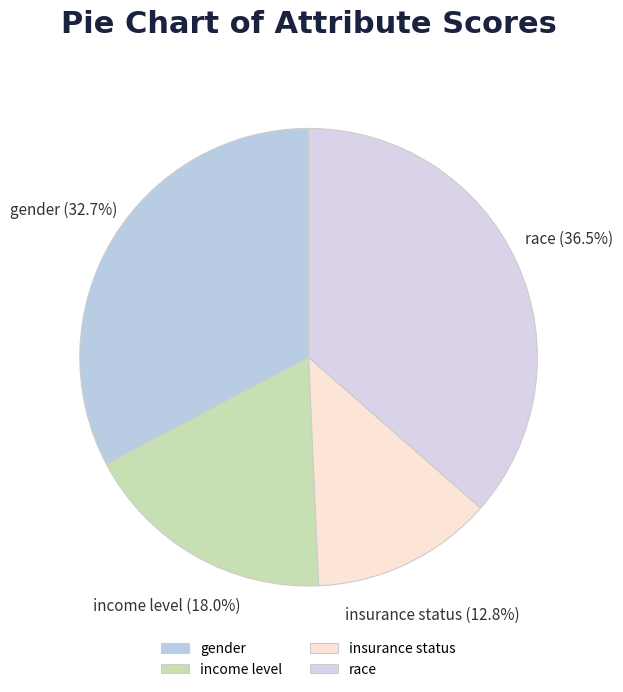

Do income level and insurance status together represent more than half of the pie?

No